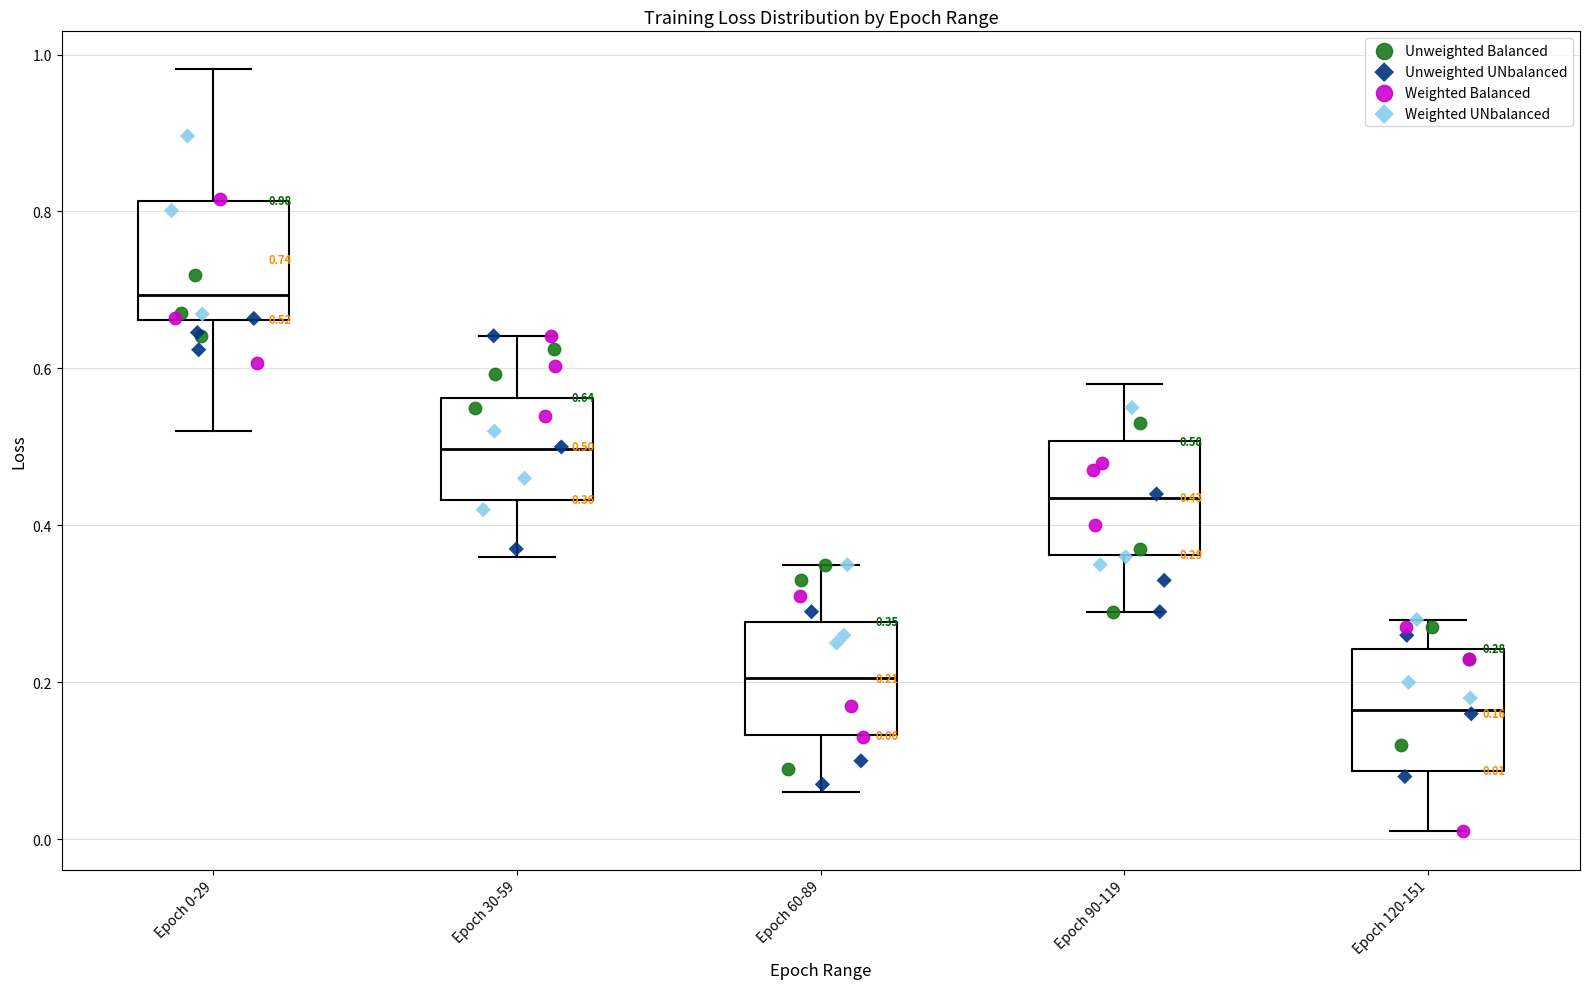

Which box's median line is the lowest?

Epoch 120-151